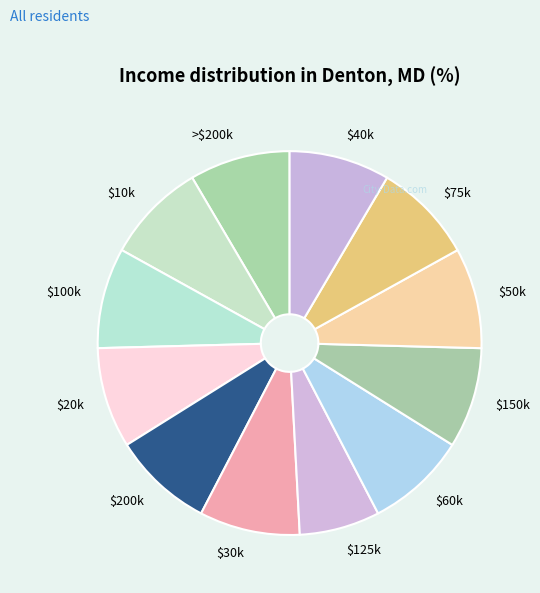

True or false: $200k accounts for 8% of the total.

True